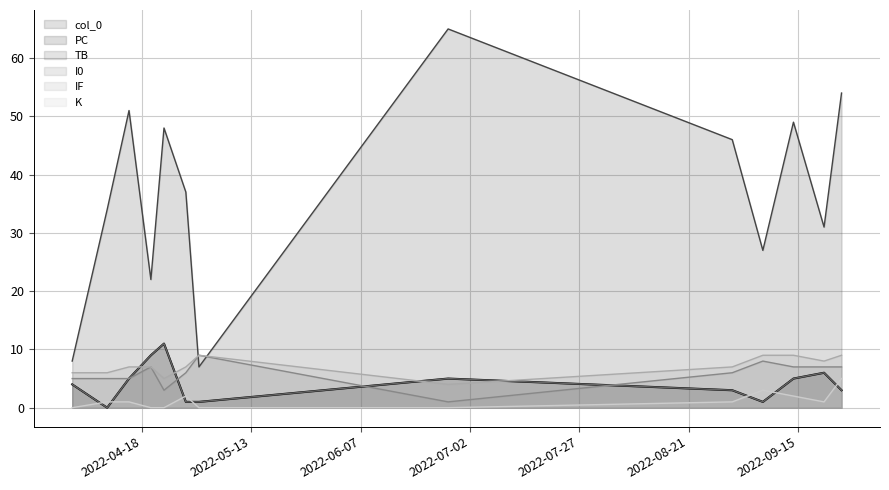

Between which two adjacent categories do TB and IF first intersect?

2022-04-15 and 2022-04-20